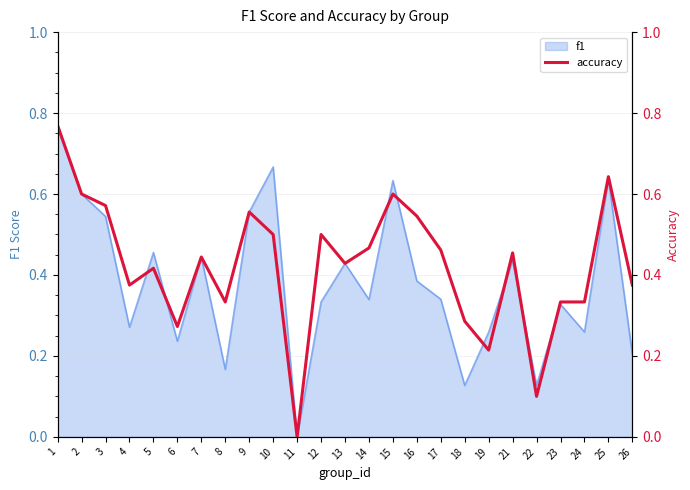

Between 25 and 8, which is larger?

25